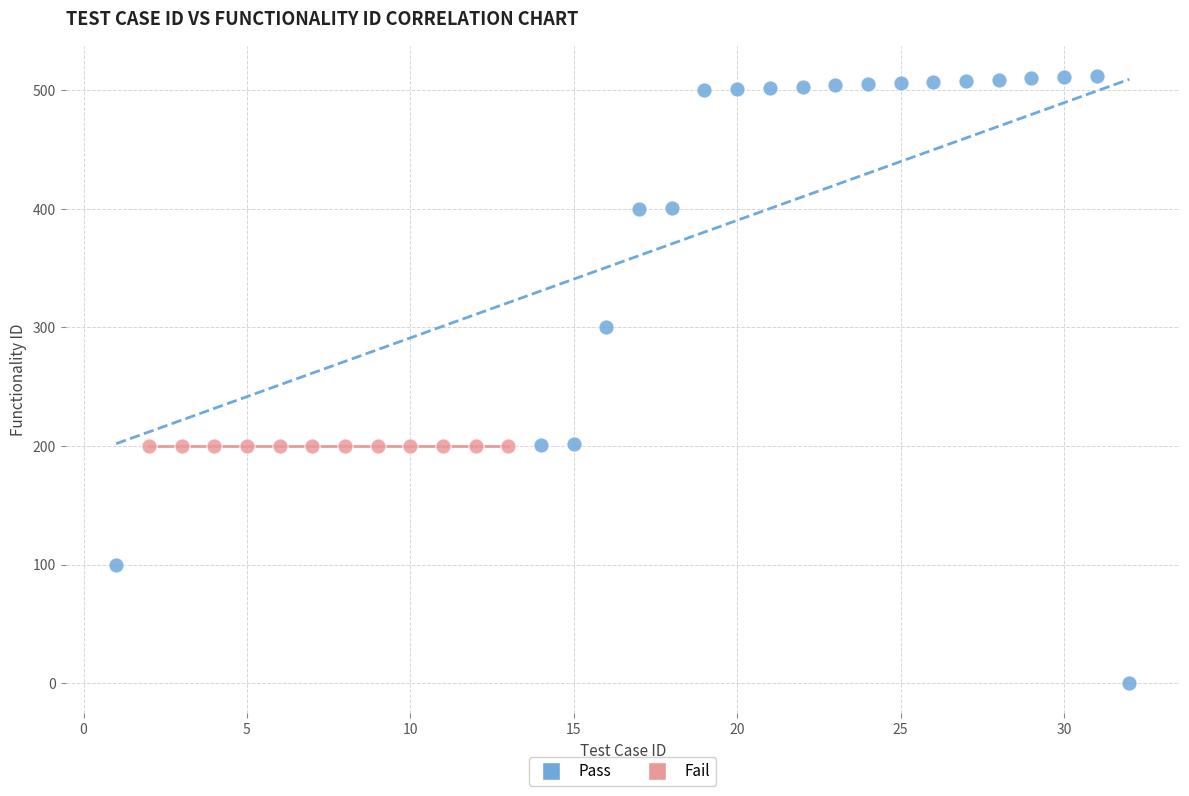

Which series contains the lowest Y value?

Pass